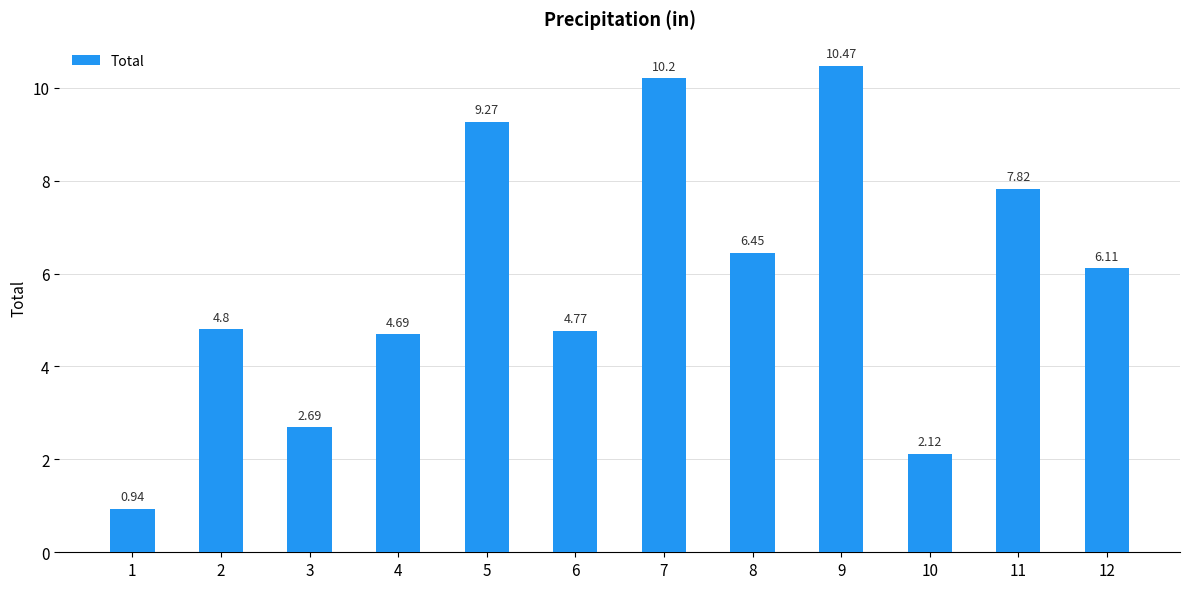

What is the difference between the maximum and minimum values?

9.5